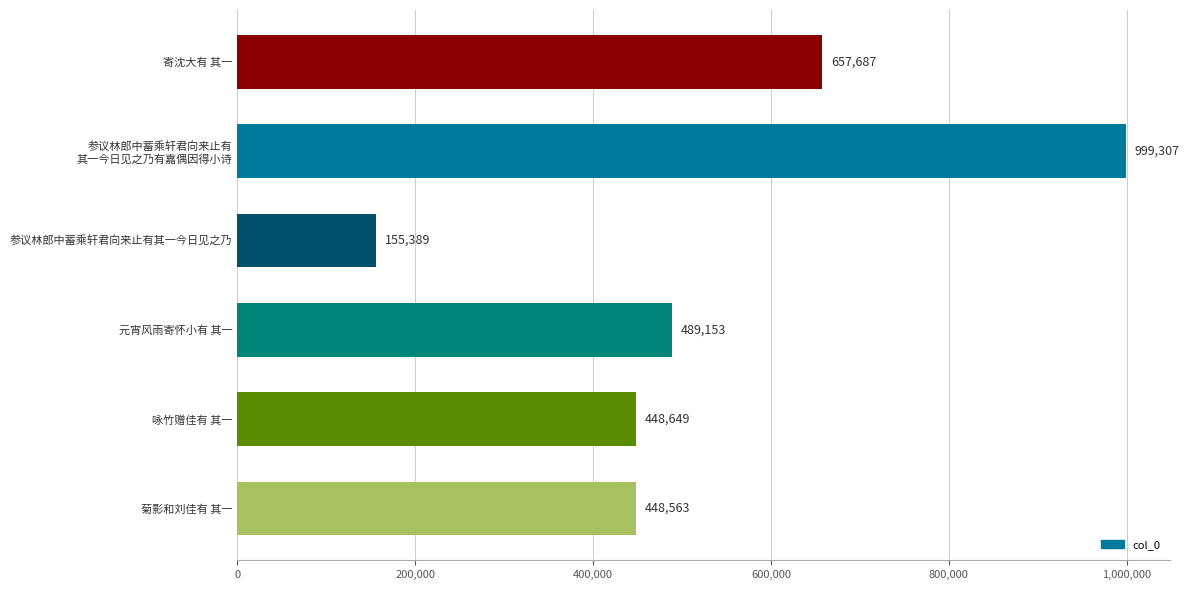

What is the sum of all values?

3198748